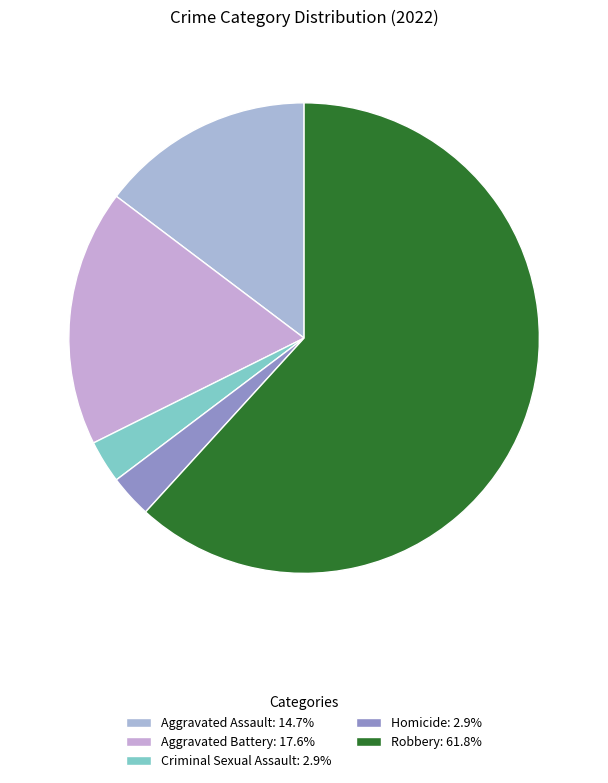

Count the number of slices in the pie.

5